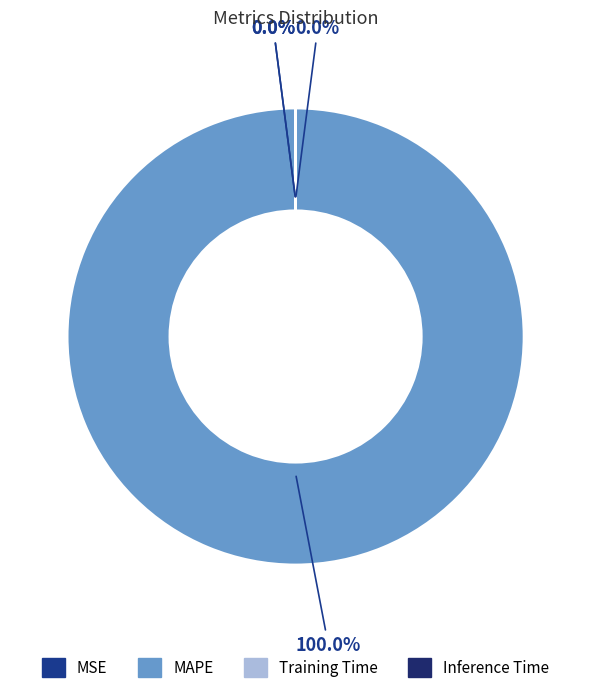

Rank the categories by value from highest to lowest.

MAPE, Training Time, Inference Time, MSE